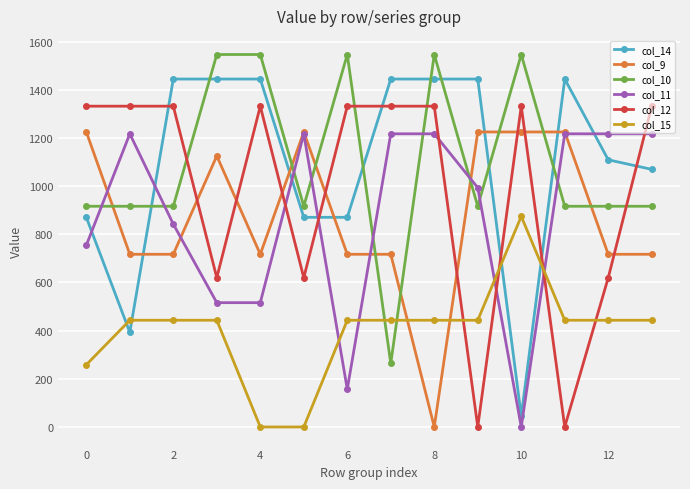

At how many categories does at least one series exceed 1492?

5